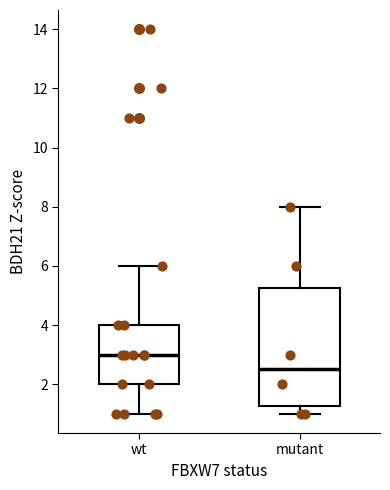

Reading left to right, transcribe this box plot: for each box, give where its median line is, the range the box spans, and where its two whiskers end, as read against the y-axis. The values are not printed on the chart, so give them approximately, as read against the axis.

wt: median 3.0, box 2.0 to 4.0, whiskers 1.0 to 6.0
mutant: median 2.6, box 1.2 to 5.2, whiskers 1.0 to 8.0